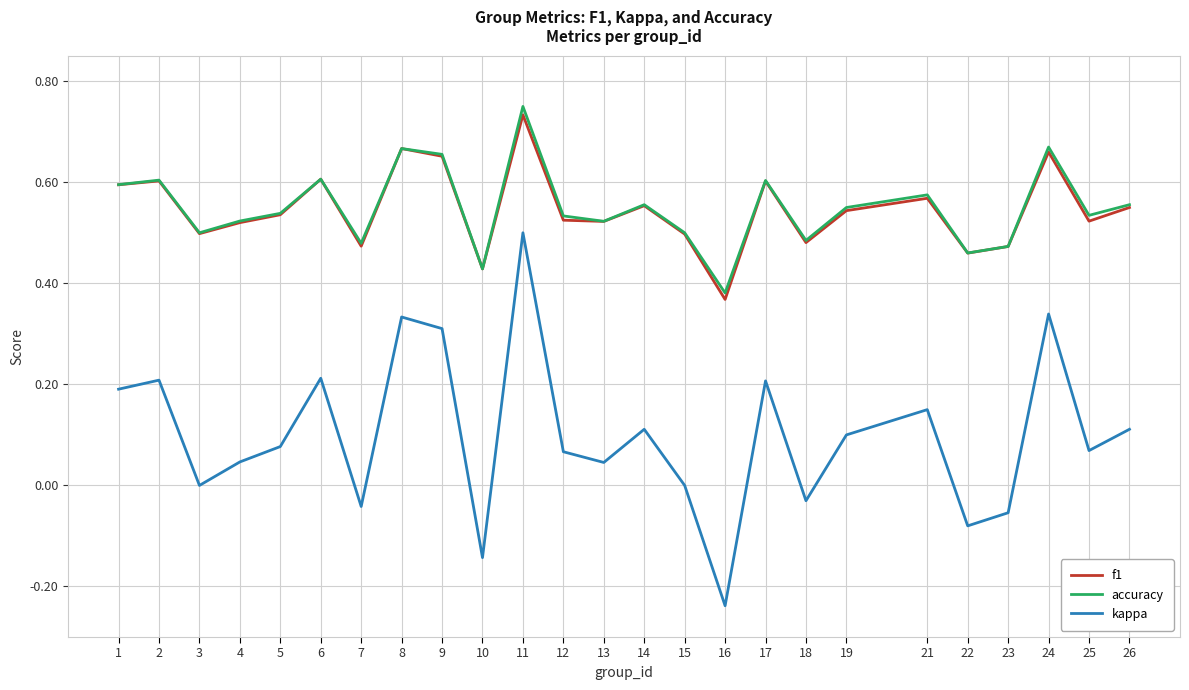

True or false: accuracy and kappa intersect in this chart.

False